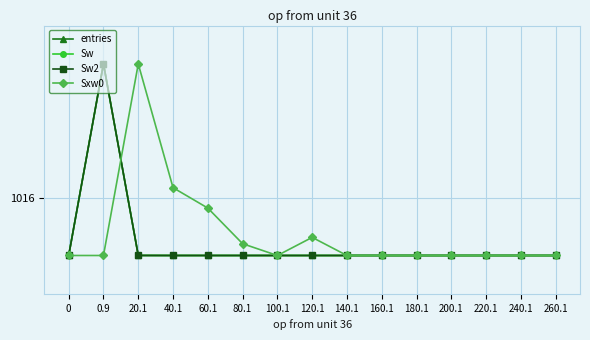

Is this an area chart (filled region under the line)?

No